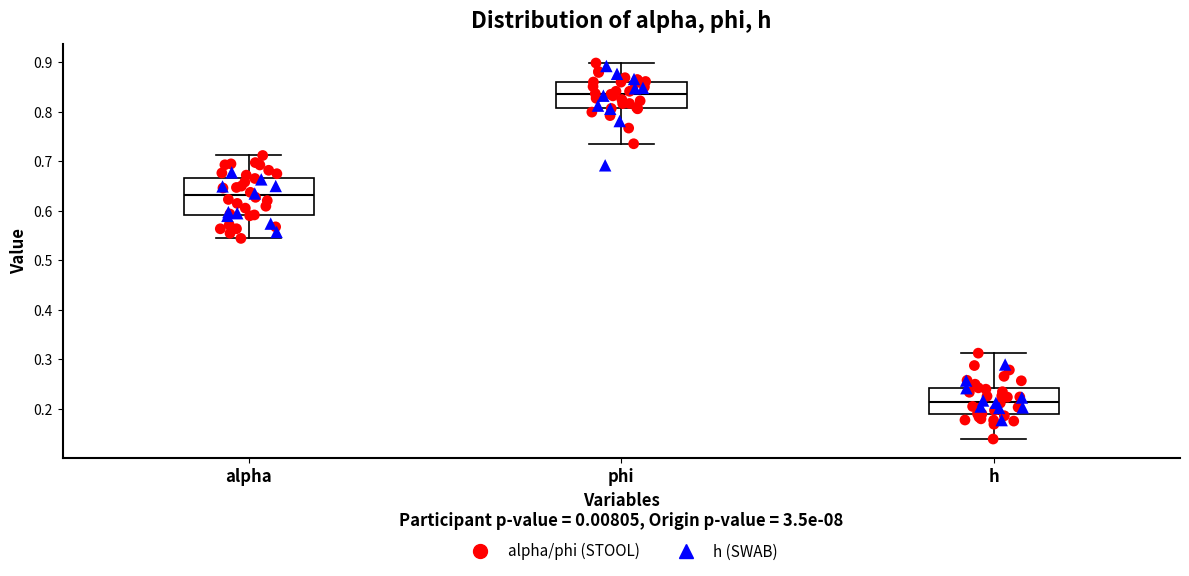

Reading left to right, read every box against the y-axis: the position of its median line, the range the box covers, and the ends of its whiskers. The values are not printed on the chart, so give them approximately, as read against the axis.

alpha: median 0.63, box 0.59 to 0.67, whiskers 0.54 to 0.71
phi: median 0.84, box 0.81 to 0.86, whiskers 0.74 to 0.90
h: median 0.21, box 0.19 to 0.24, whiskers 0.14 to 0.31